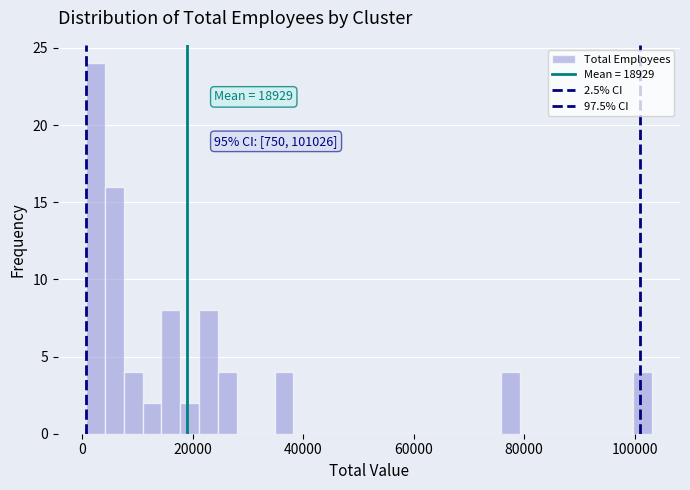

Around what value on the x-axis is the tallest bar? Give the approximate position of its centre, as read against the axis.

2000